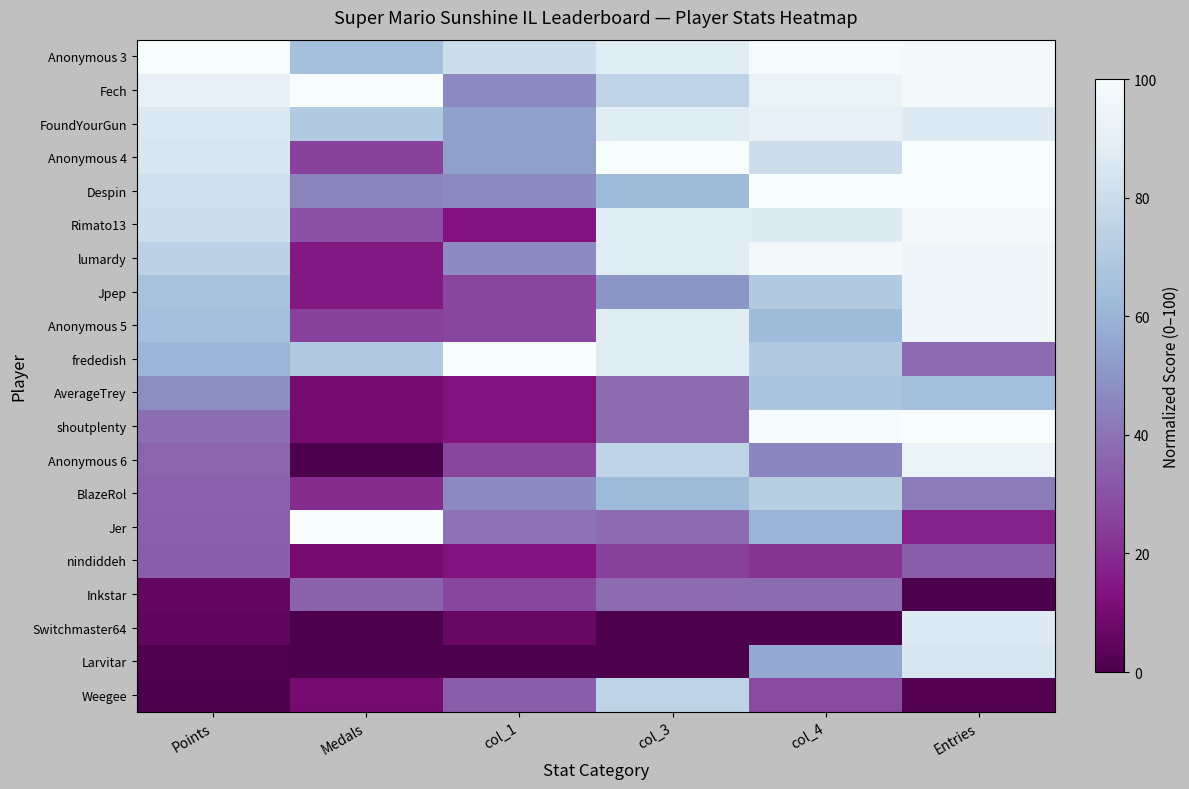

How many categories are shown in the chart?

6